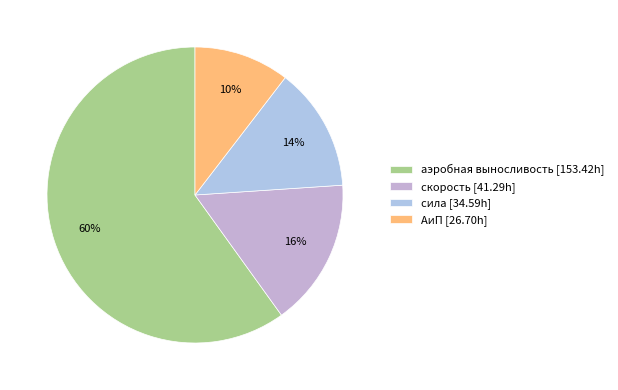

Is the sum of сила and АиП greater than half?

No